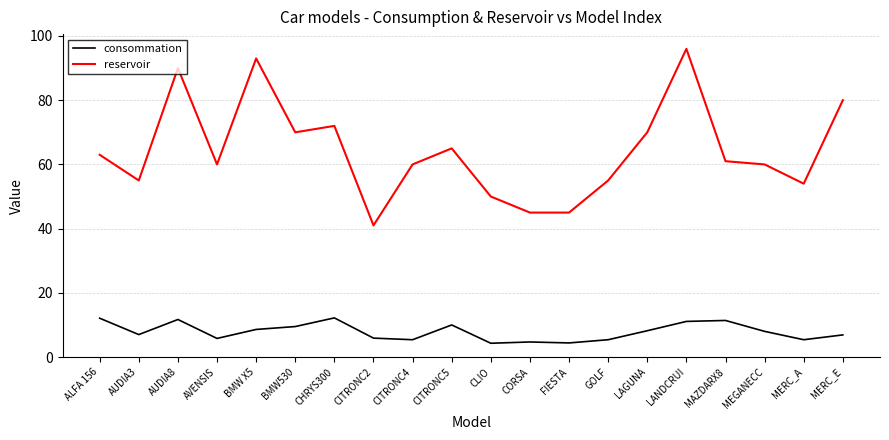

What is the difference between the consommation values at MERC_A and CHRYS300?

6.8